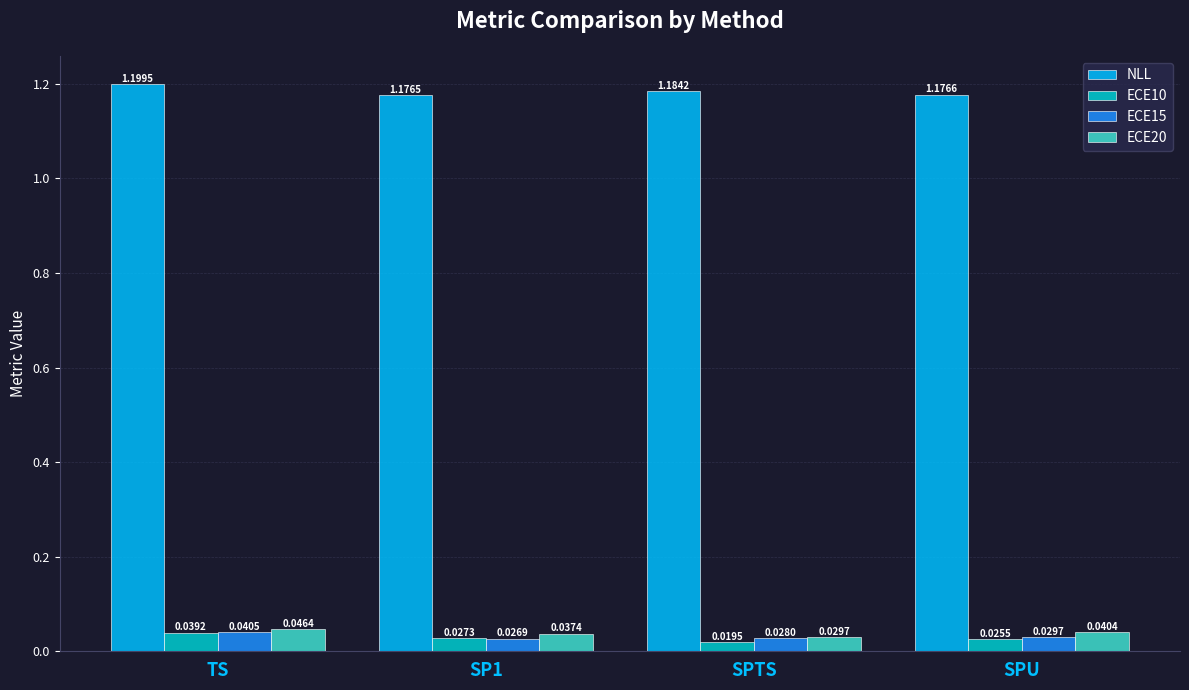

At which category does the chart reach its minimum across all series?

SPTS